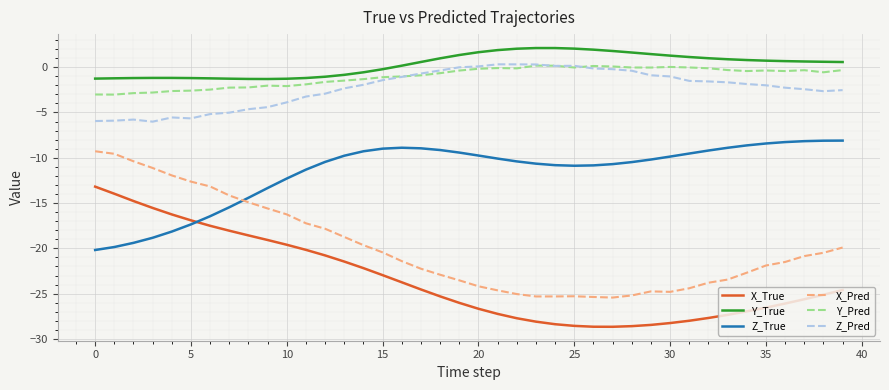

What is the maximum value shown in the chart?

2.1